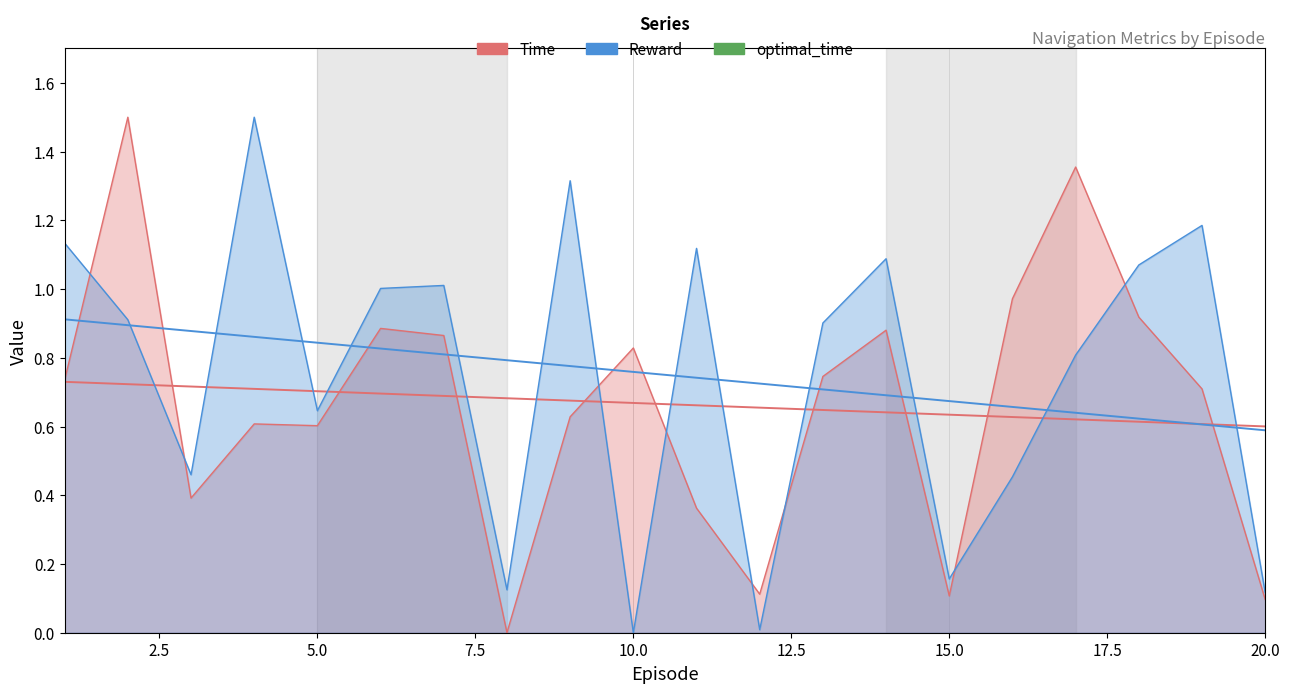

In Time, how many points are lower than both neighbors (excluding endpoints)?

5